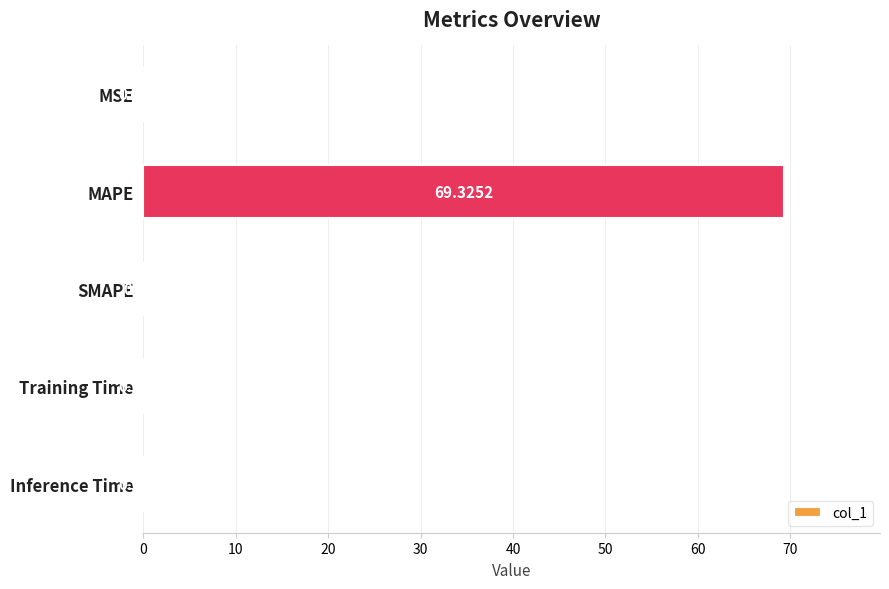

Which label corresponds to the largest value in the chart?

MAPE